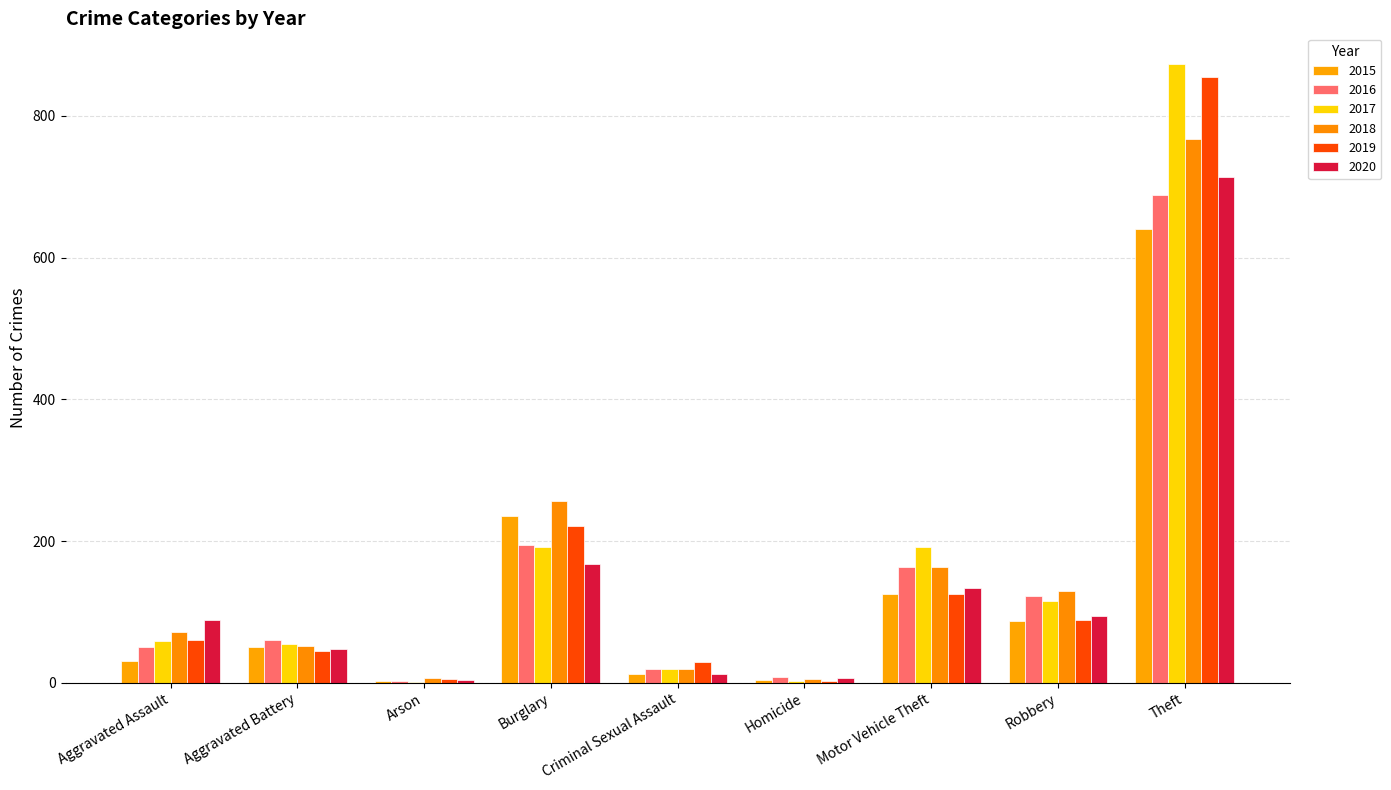

What is the approximate value of 2015 at Motor Vehicle Theft, to the nearest 100?

100